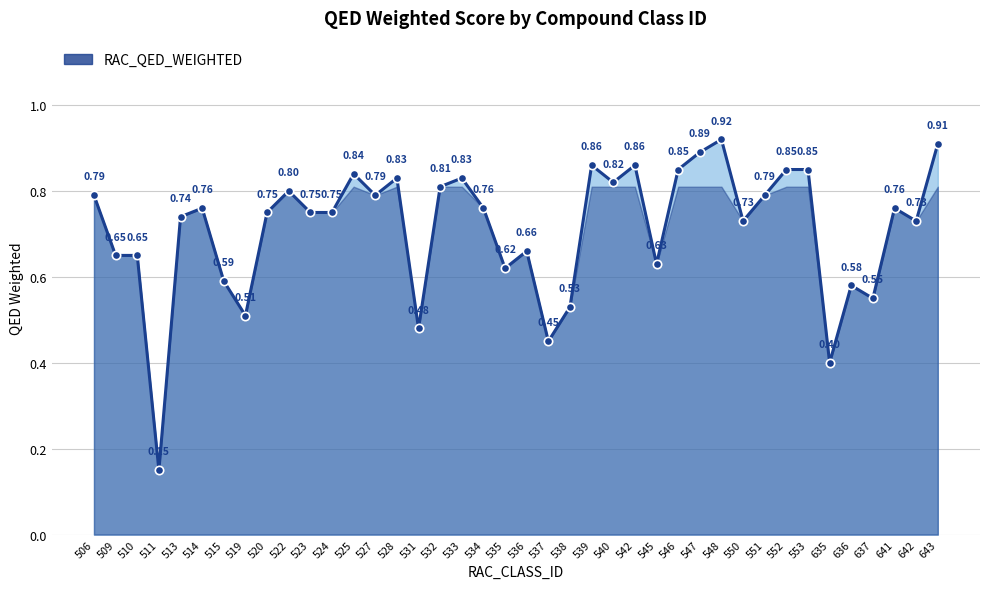

At which label is the value closest to 0?

511